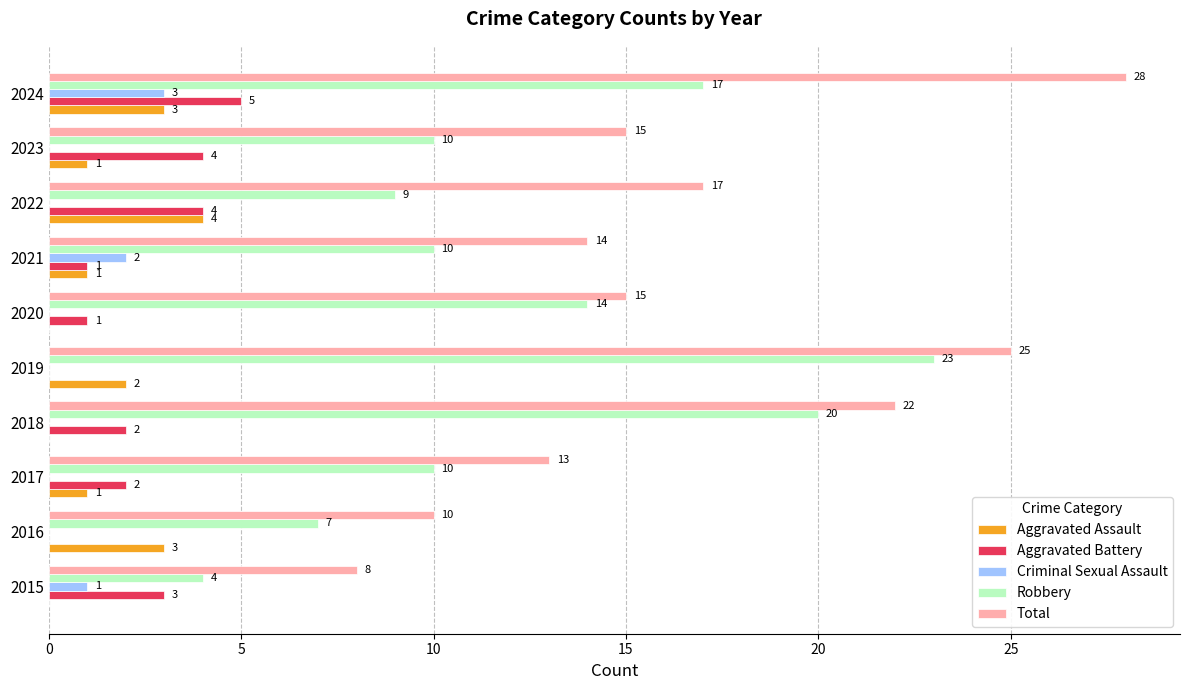

Where is Aggravated Assault nearest to the value 2?

2019